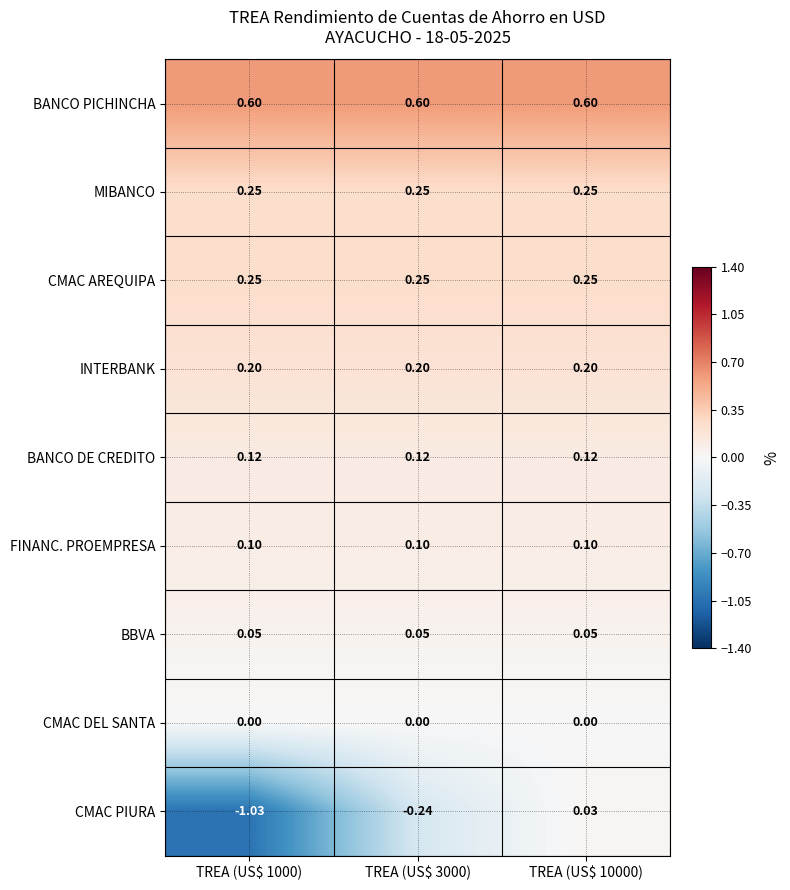

Which series has the largest total across all categories?

BANCO PICHINCHA